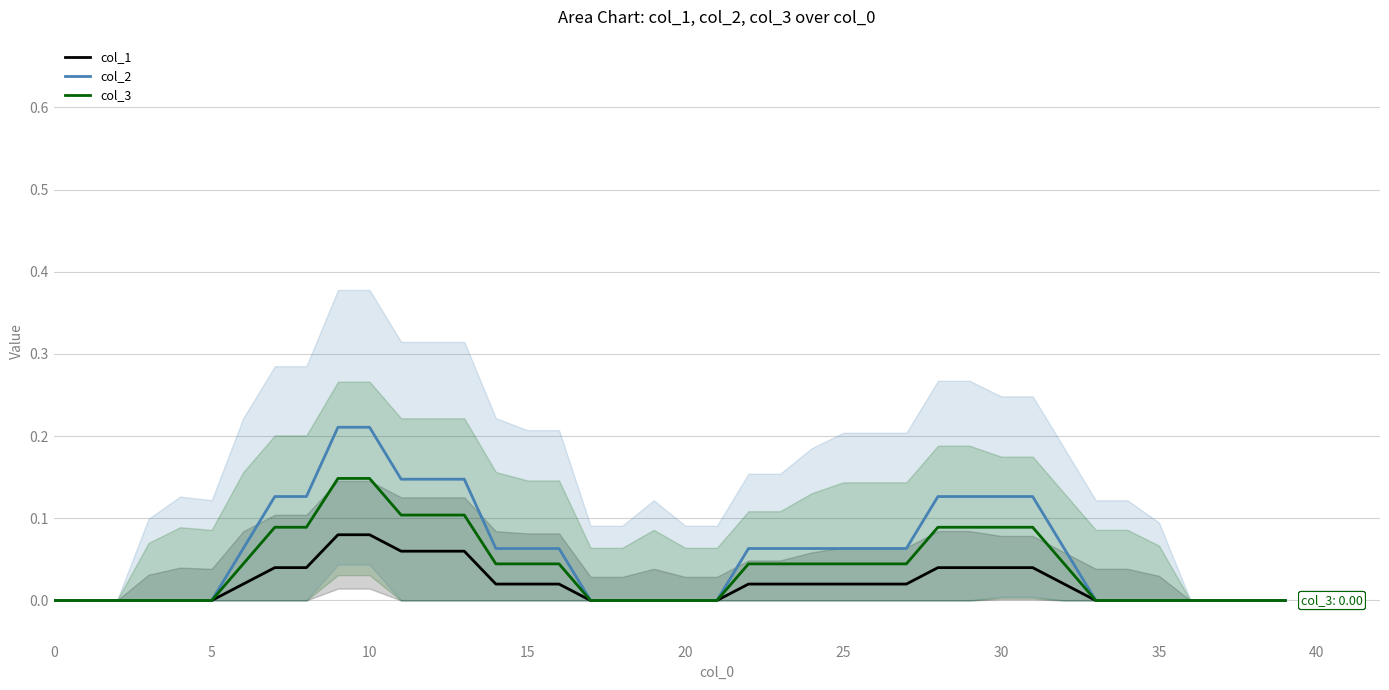

What is the difference between the second highest and second lowest values in the col_3 series?

0.1